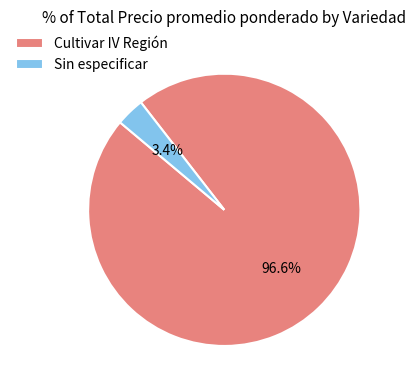

Which has a higher value, Sin especificar or Cultivar IV Región?

Cultivar IV Región